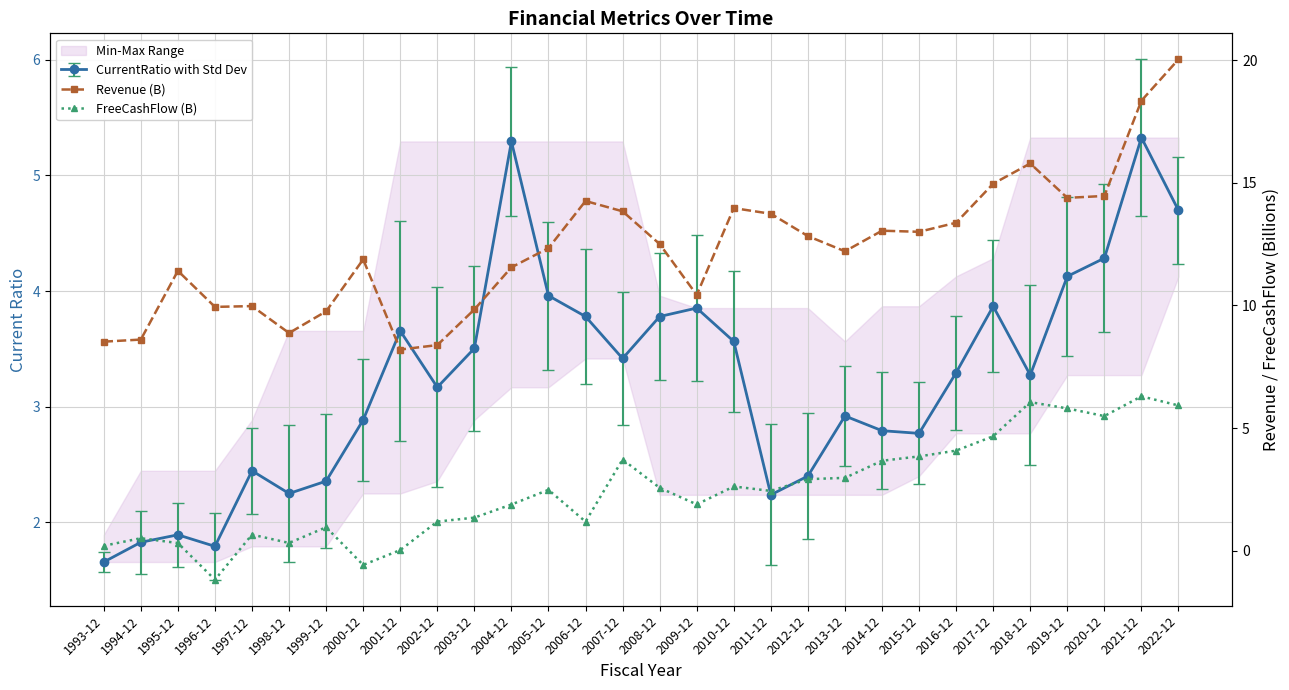

True or false: Revenue (B) has a value of 25.0 at 2017-12.

False